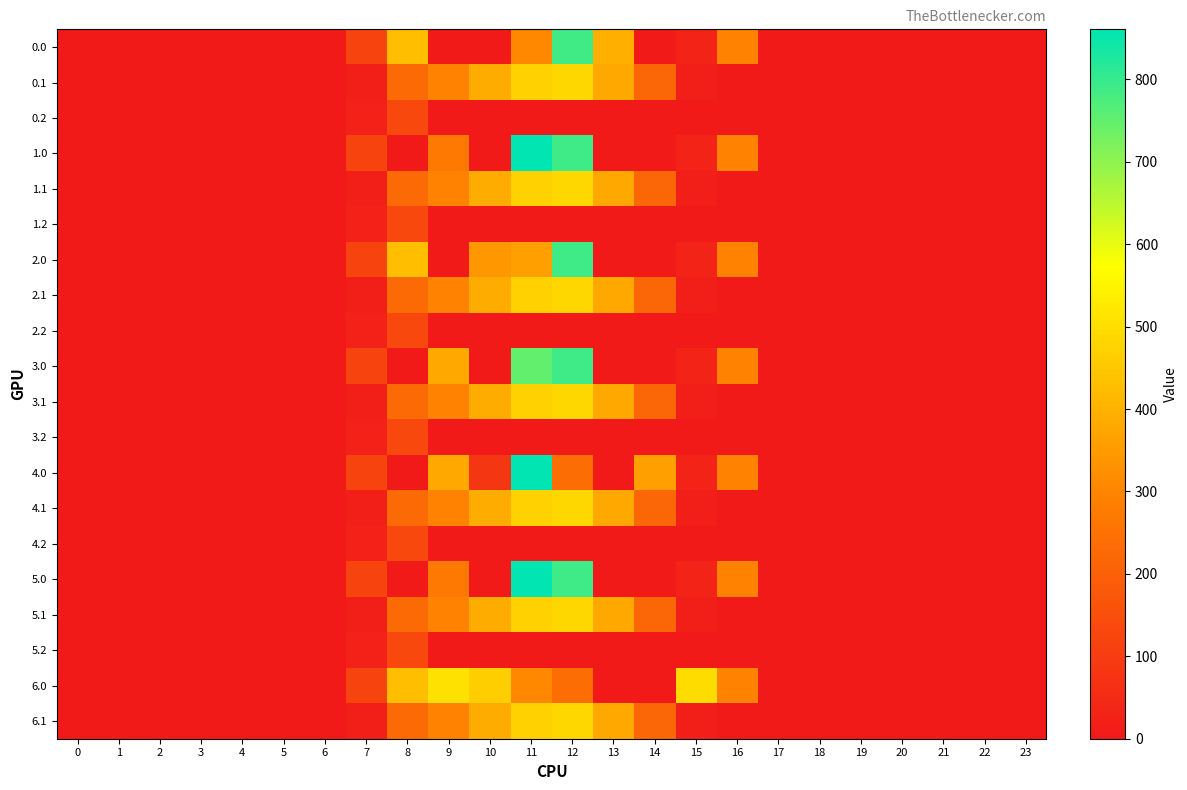

Which series has the largest total across all categories?

6.0